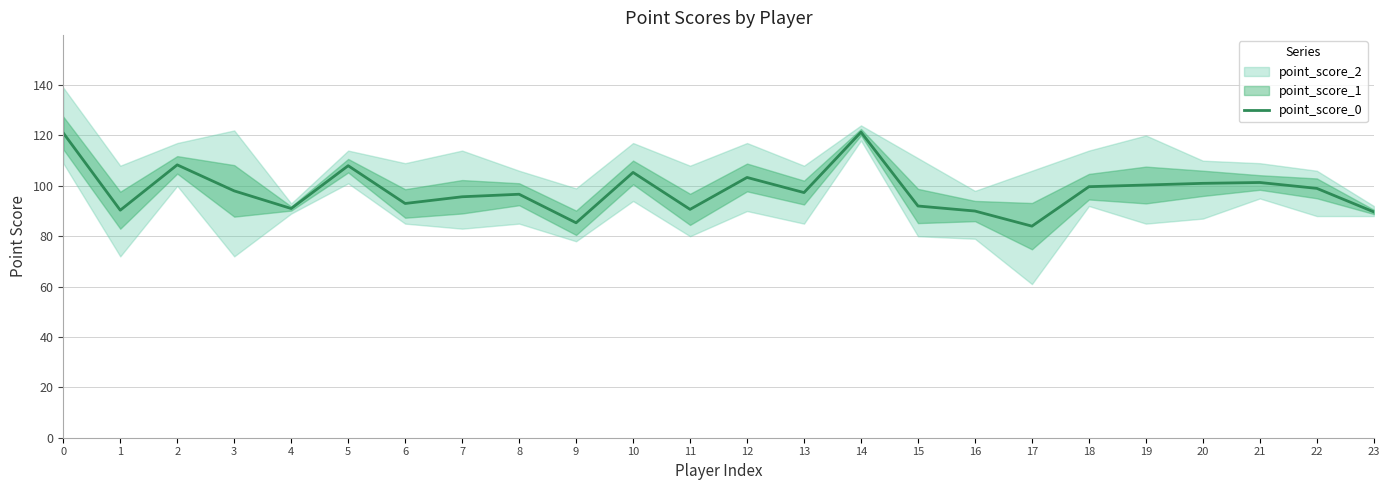

List the labels in order of value, largest first.

14, 0, 2, 5, 10, 12, 21, 20, 19, 18, 22, 3, 13, 8, 7, 6, 15, 4, 11, 1, 16, 23, 9, 17